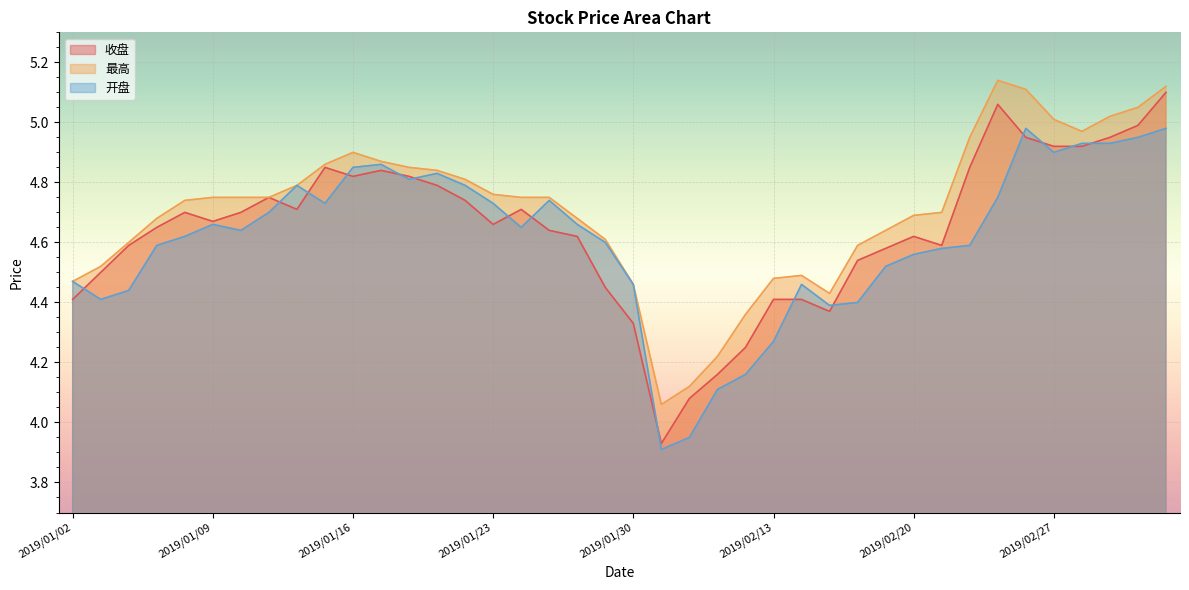

What is the total value across all series at 2019/01/31?

11.9